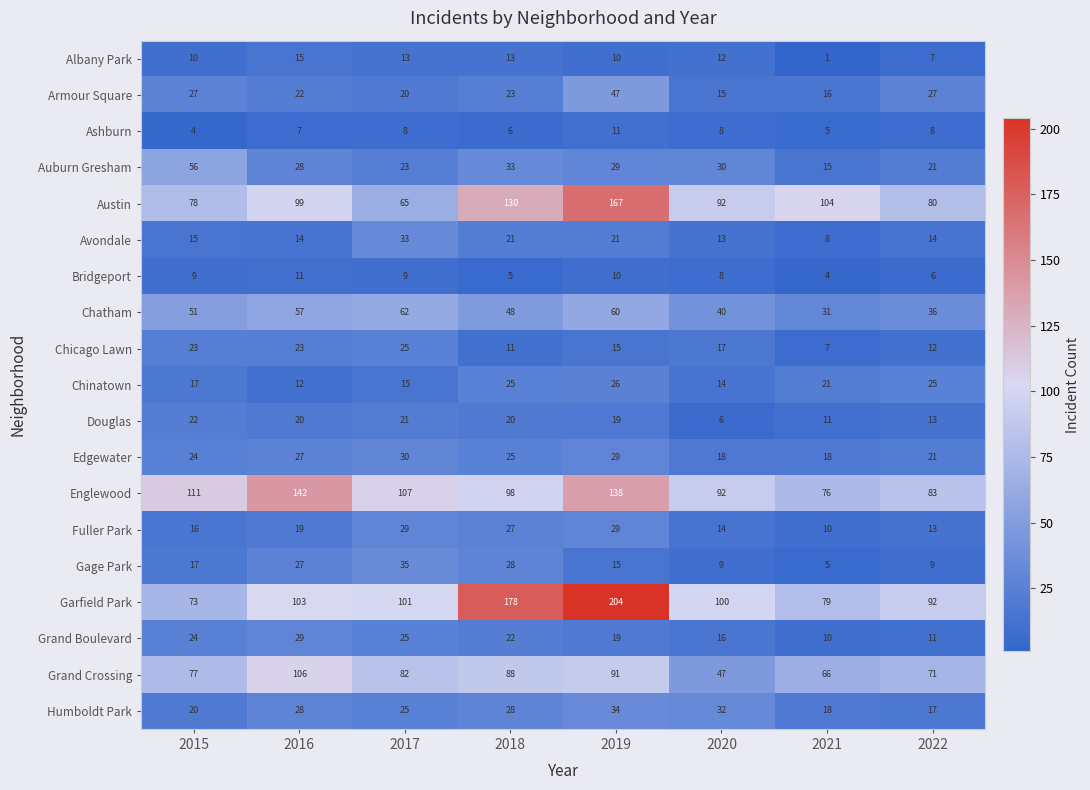

What is the sum of the Auburn Gresham values at 2016 and 2022?

49